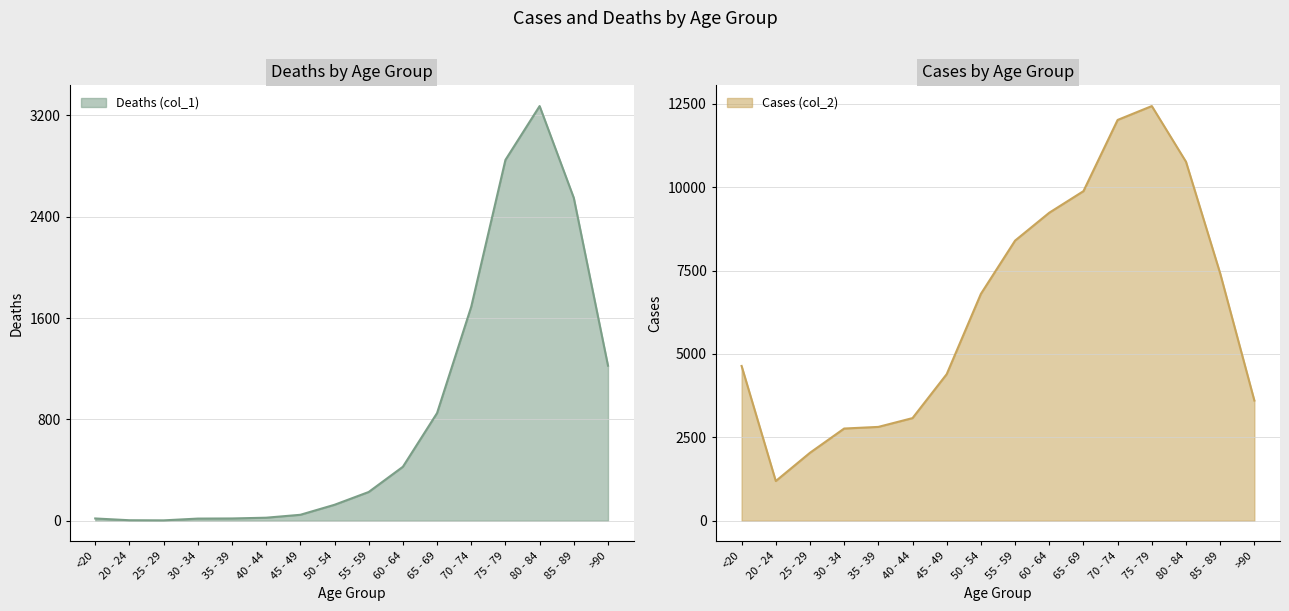

List the labels in order of Deaths (col_1) value, smallest first.

25 - 29, 20 - 24, 30 - 34, <20, 35 - 39, 40 - 44, 45 - 49, 50 - 54, 55 - 59, 60 - 64, 65 - 69, >90, 70 - 74, 85 - 89, 75 - 79, 80 - 84